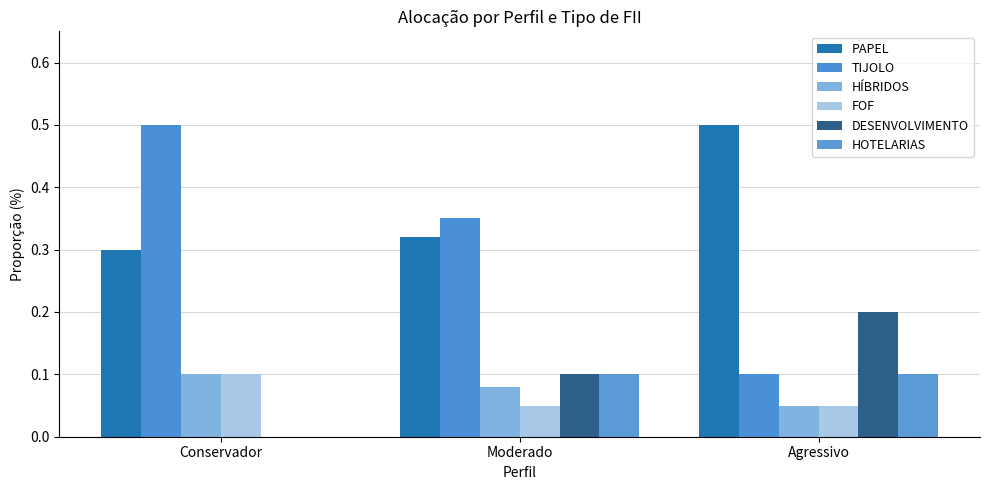

What is the spread (max minus min) of values at Conservador?

0.5